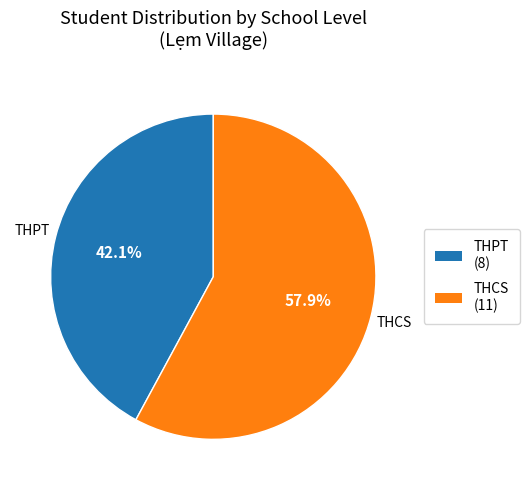

Which has a higher value, THCS or THPT?

THCS